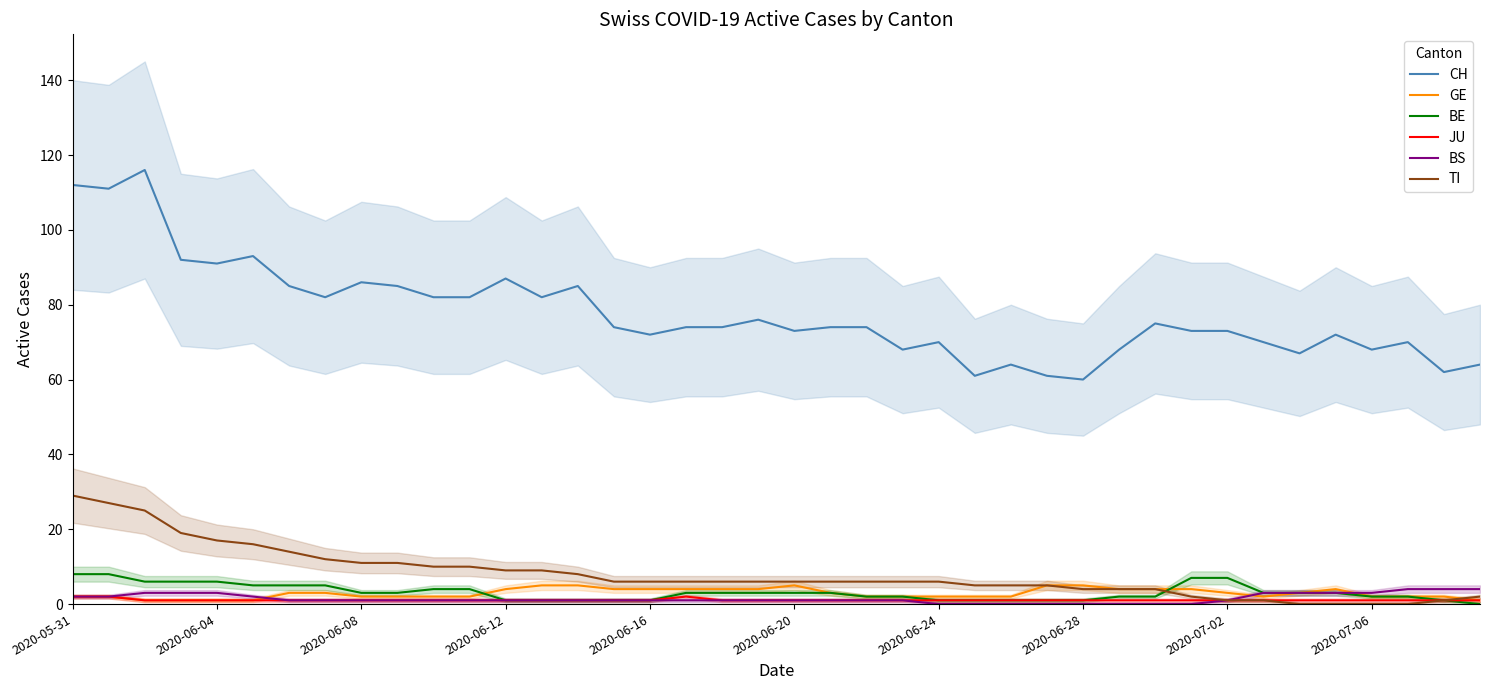

What are all the series names shown in the legend?

CH, GE, BE, JU, BS, TI